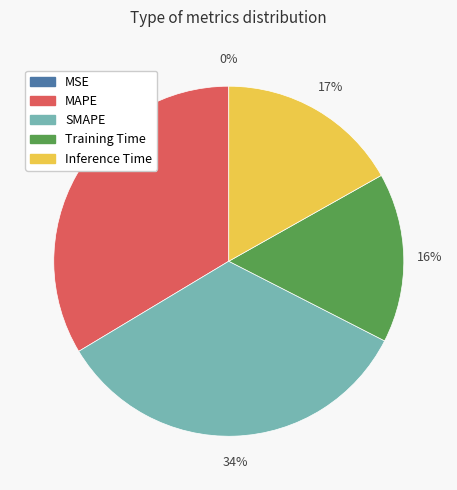

Does SMAPE represent more than half of the total?

No